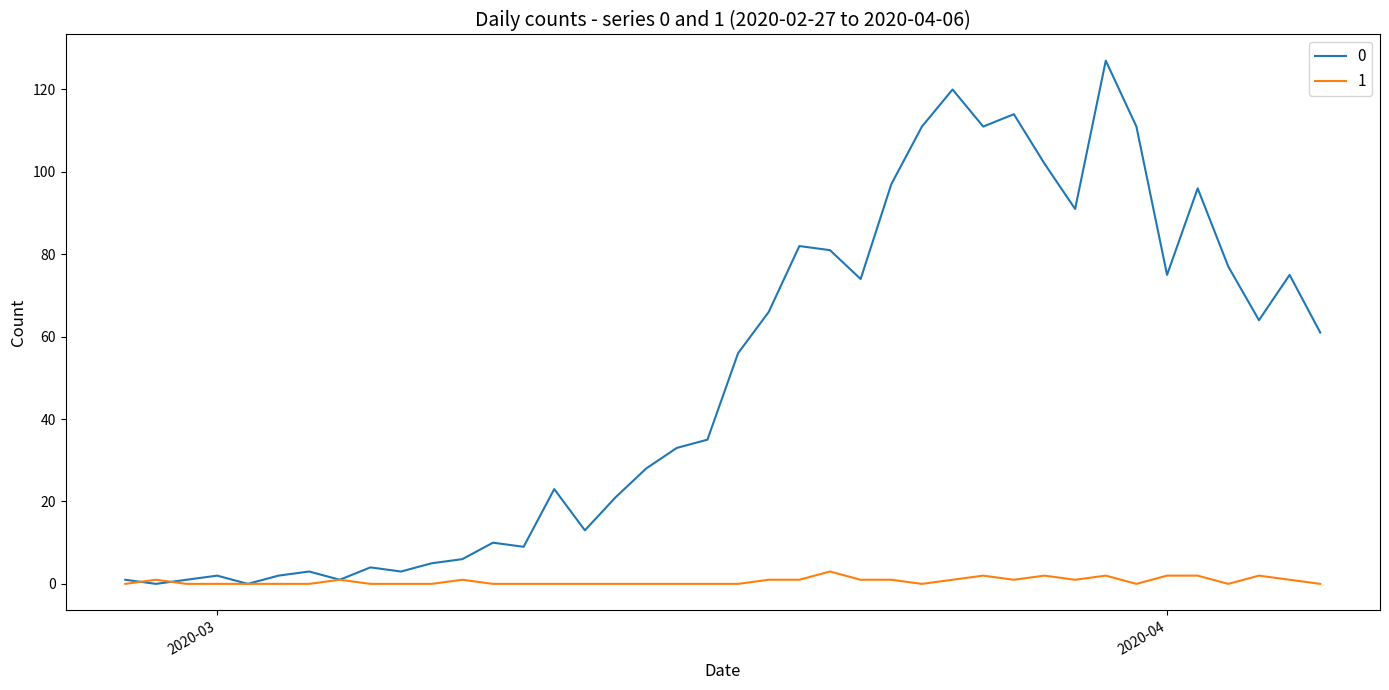

List the series in order of their overall mean, highest first.

0, 1